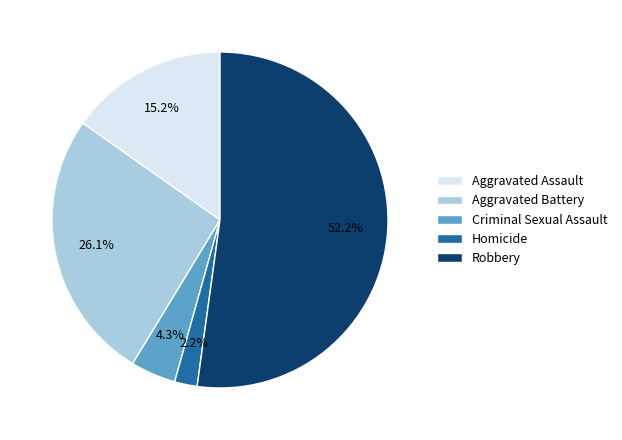

How many segments does this pie chart have?

5